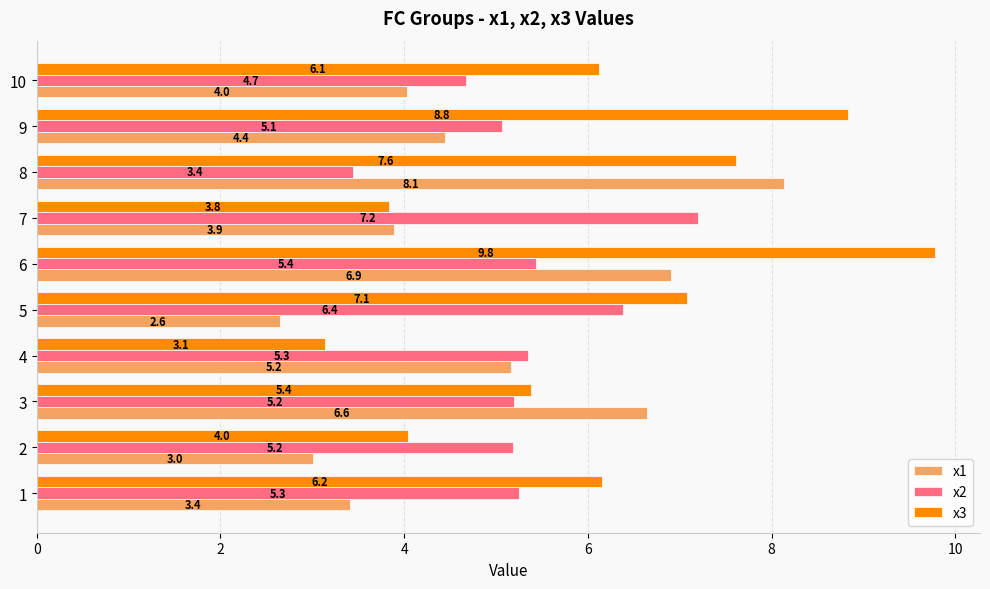

At how many categories does at least one series exceed 6?

8